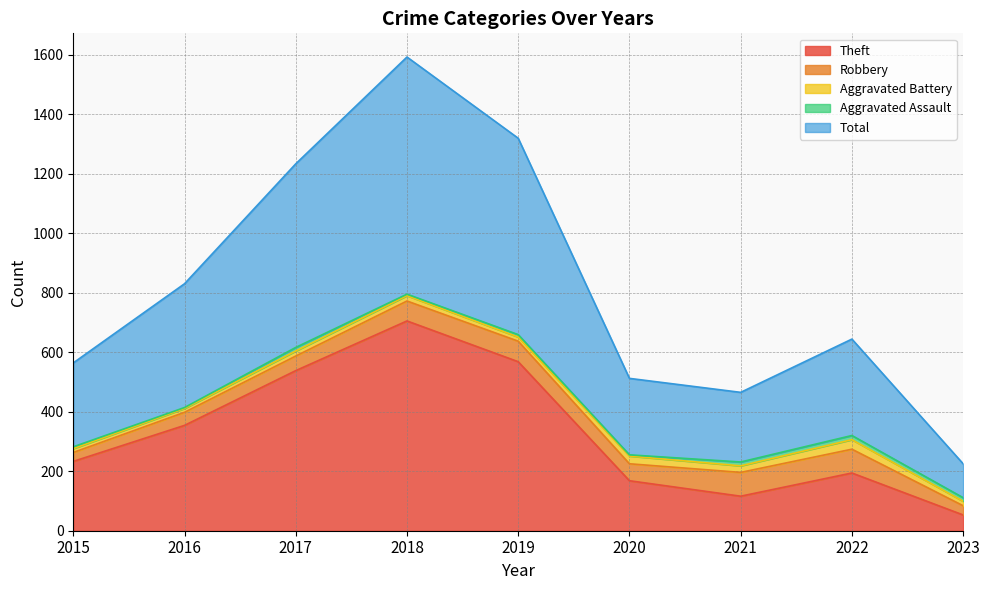

True or false: Total and Aggravated Battery intersect in this chart.

False